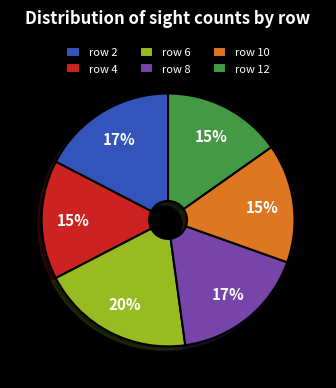

True or false: row 12 accounts for 15% of the total.

True